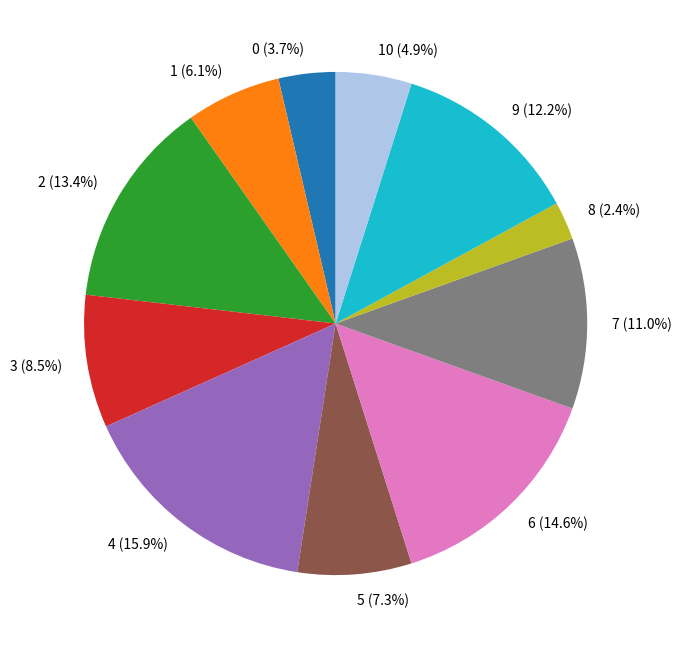

To the nearest percent, what portion does 2 represent?

13%